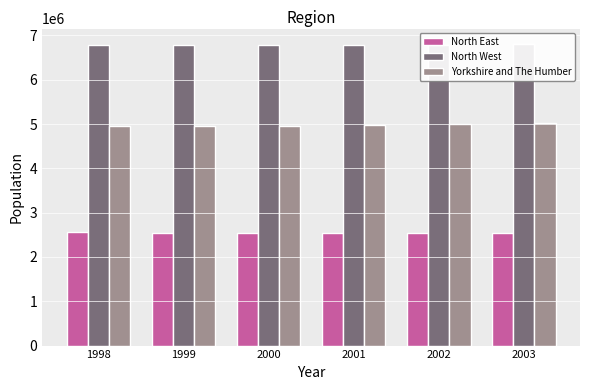

Is it true that North West equals 10917819 at 2001?

False